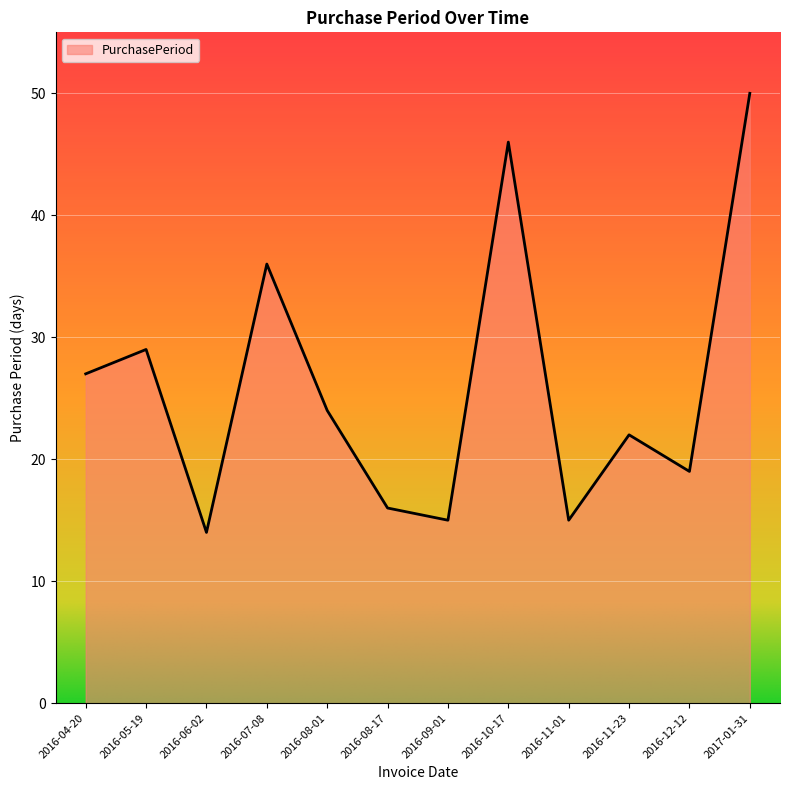

What is the minimum value shown in the chart?

14